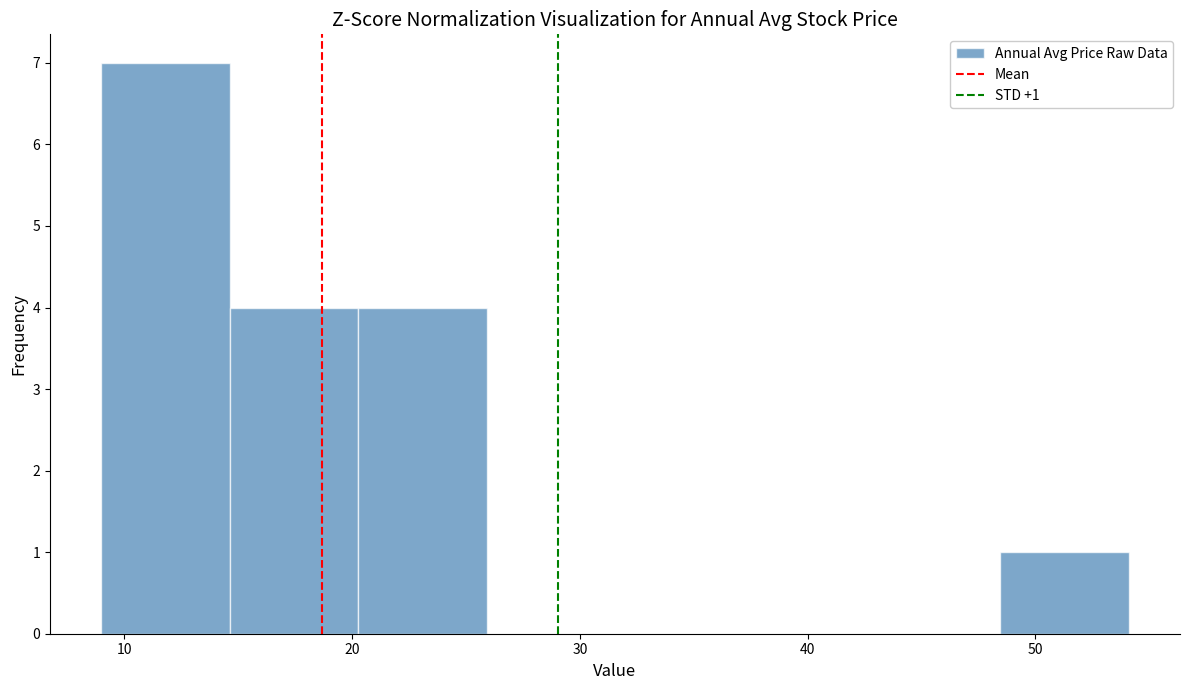

Which range on the x-axis has the tallest bar?

9 to 15